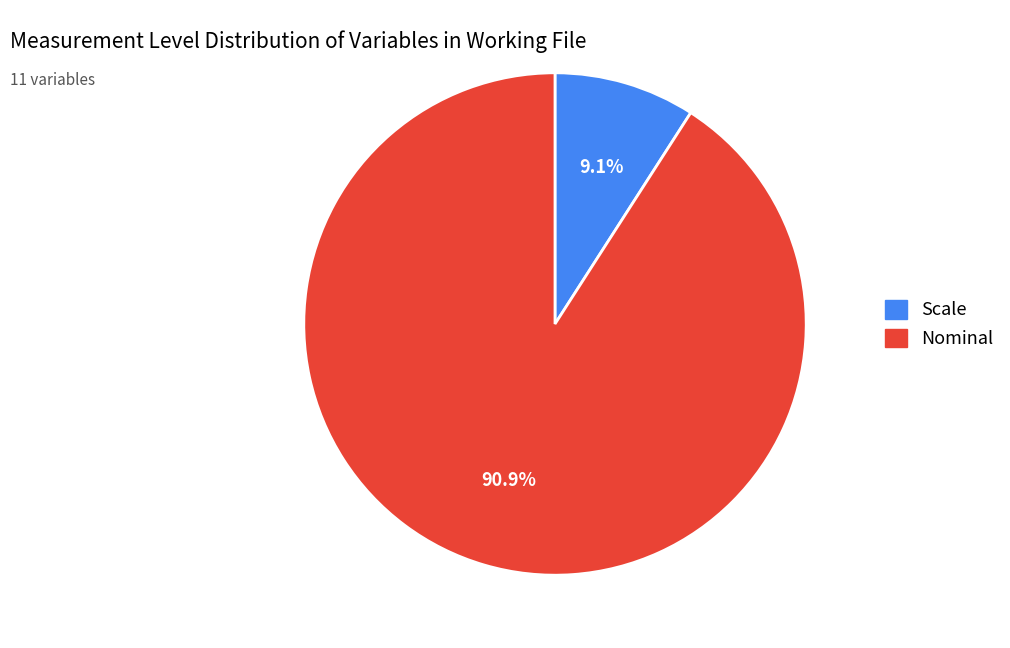

How many segments does this pie chart have?

2